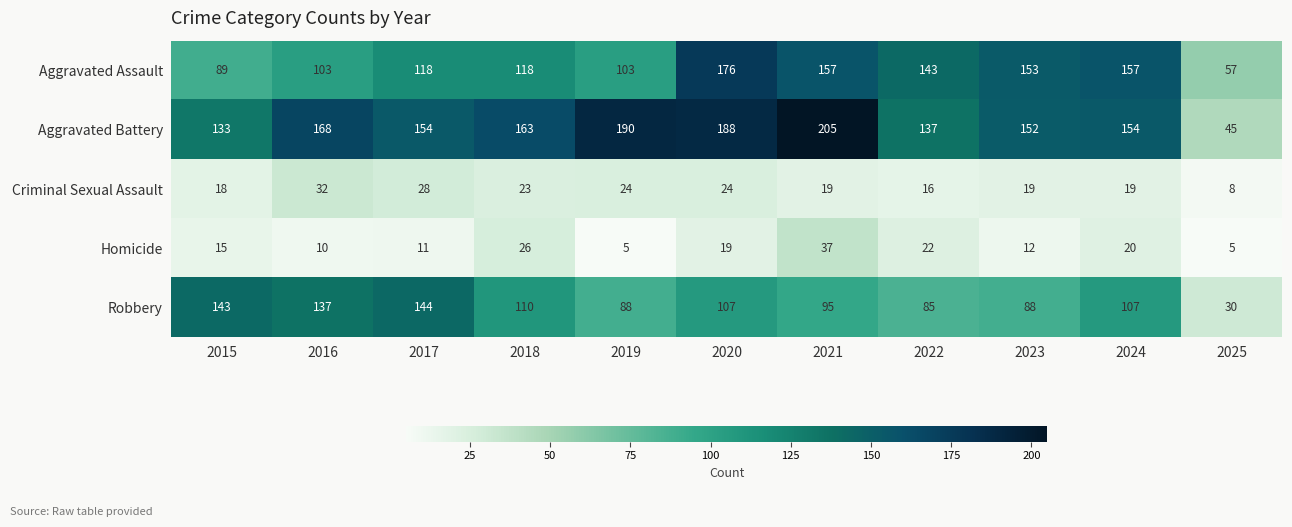

What is the difference between the highest and lowest values at 2021?

186